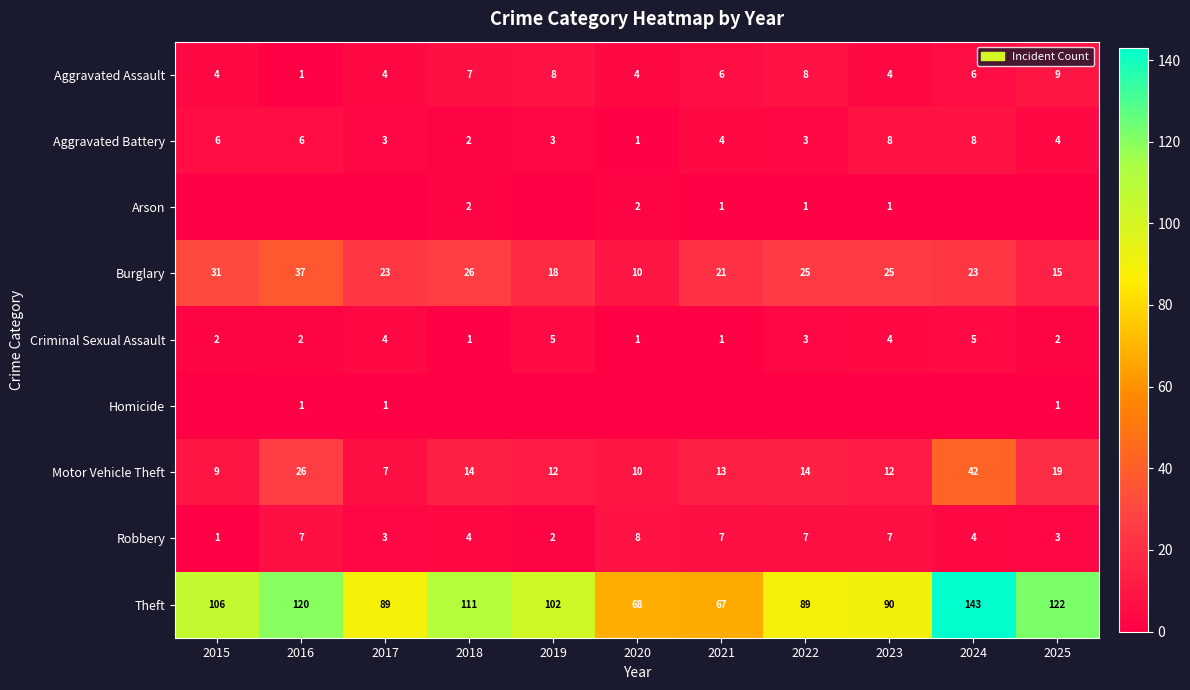

Read the Aggravated Assault value at 2020.

4